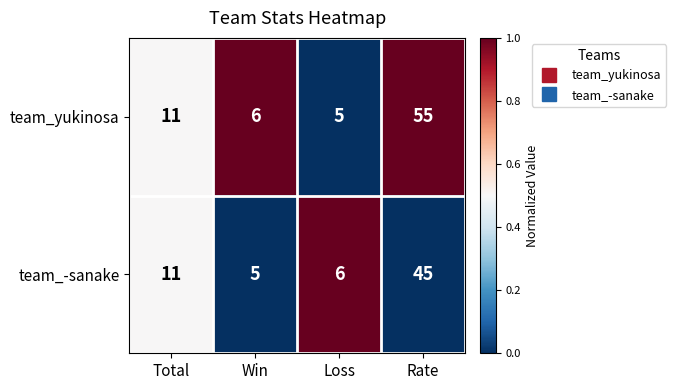

At Rate, list the series in order from smallest to largest.

team_-sanake, team_yukinosa